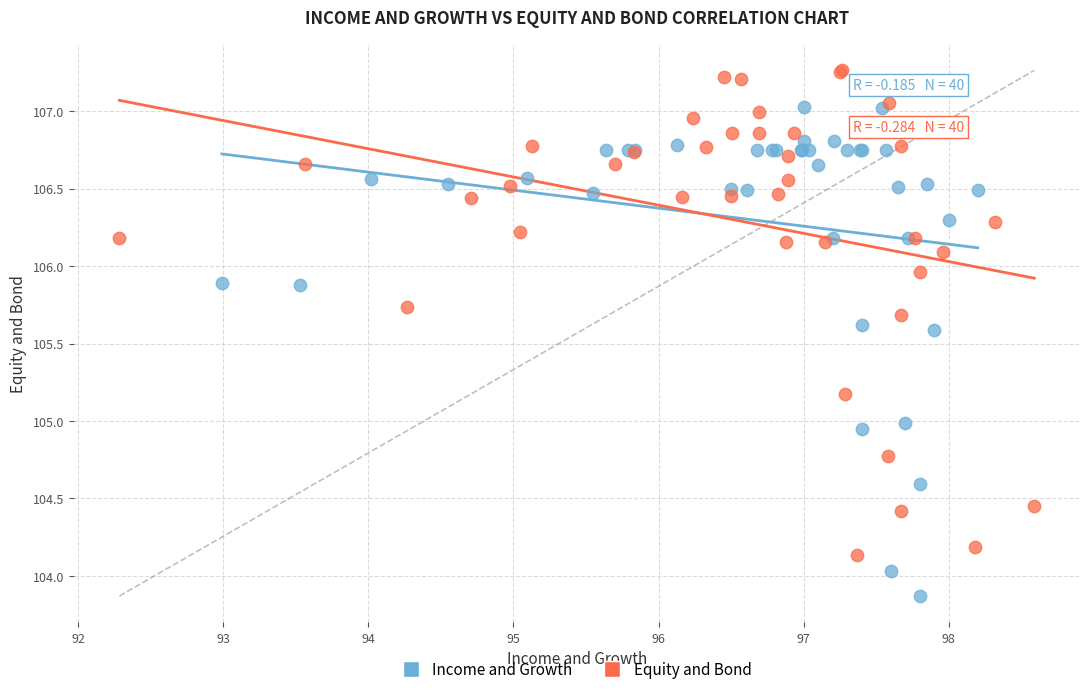

Which series reaches the maximum Y coordinate?

Equity and Bond